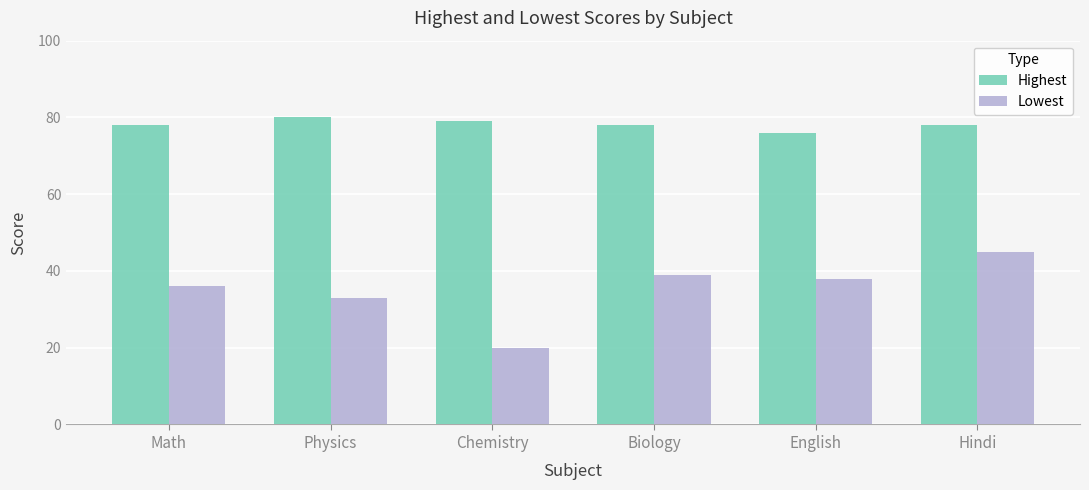

Read the Highest value at Physics.

80